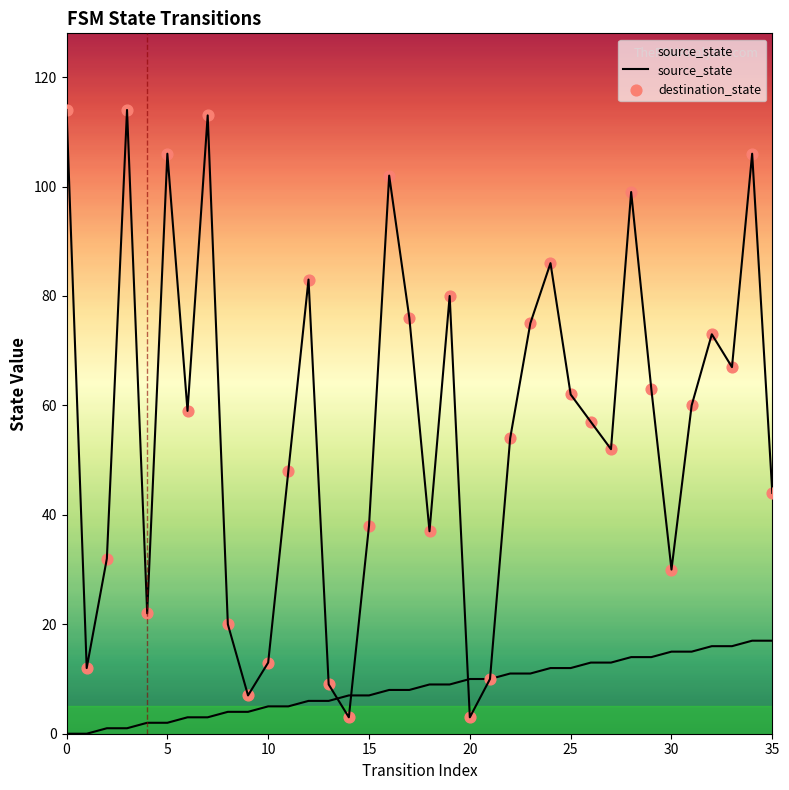

Which series reaches the maximum Y coordinate?

destination_state